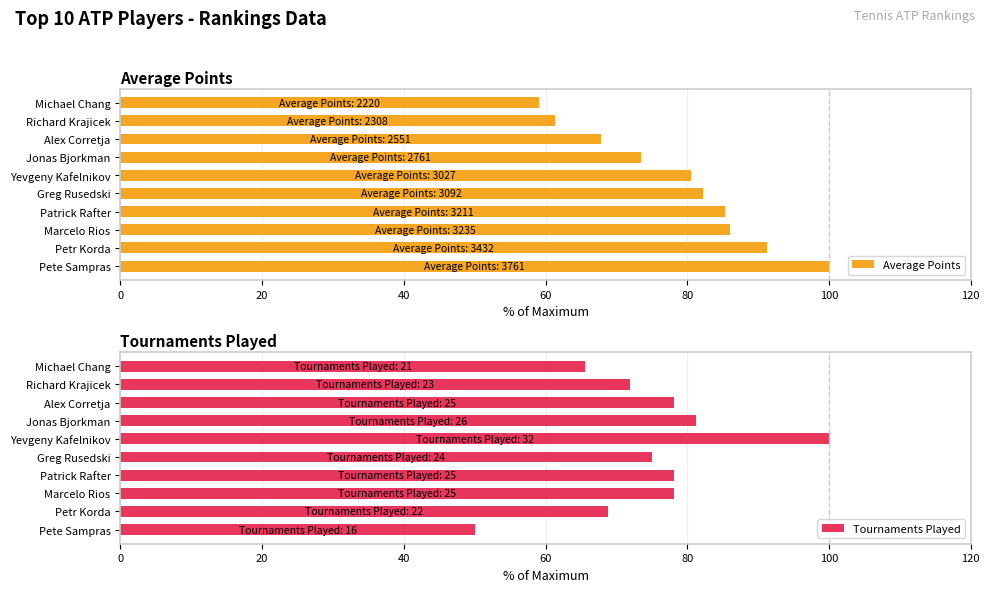

What is the difference between the second highest and minimum values in the Average Points series?

32.2